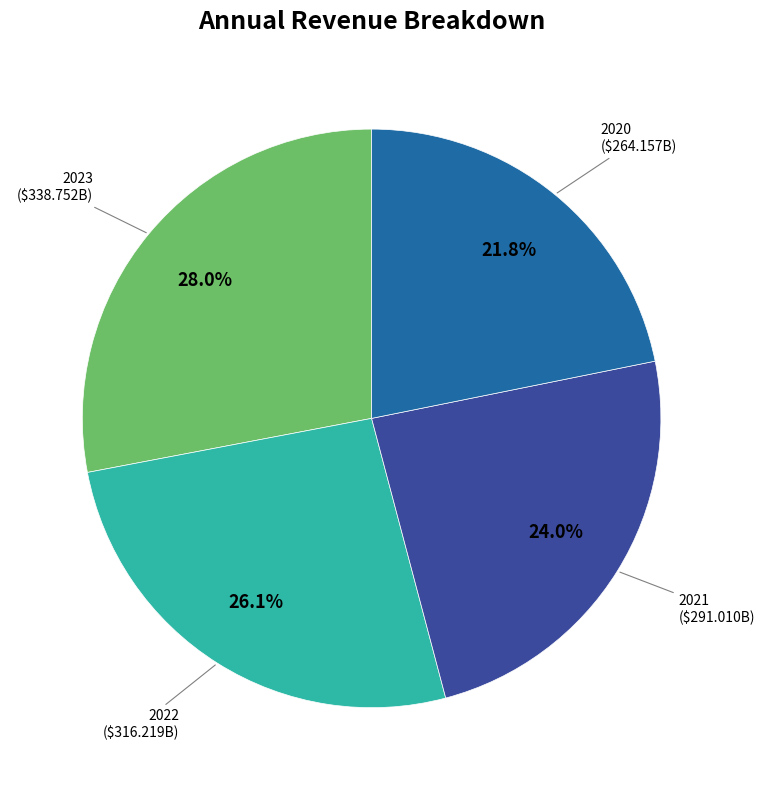

Is there any slice that represents more than half of the pie?

No